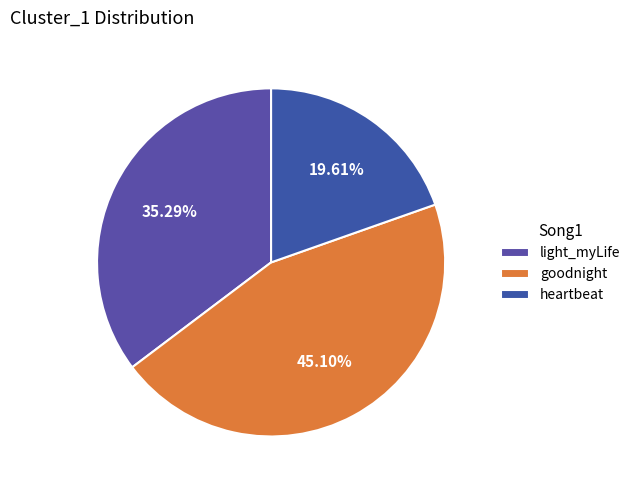

To the nearest percent, what is the difference between the largest and smallest slice percentages?

25%